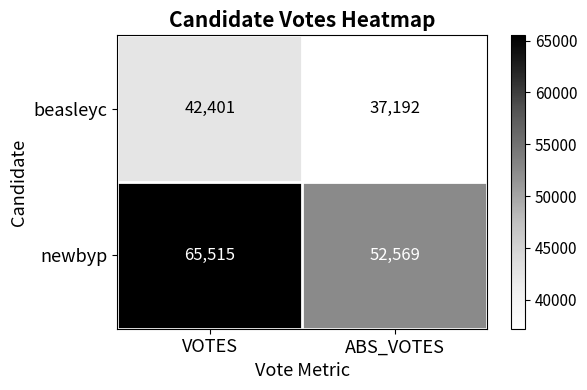

What is the difference between the newbyp values at ABS_VOTES and VOTES?

12946